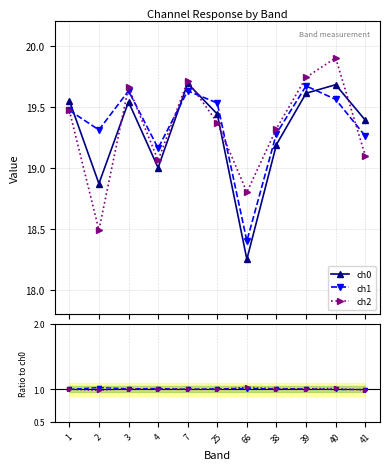

How many lines are shown in the chart?

5